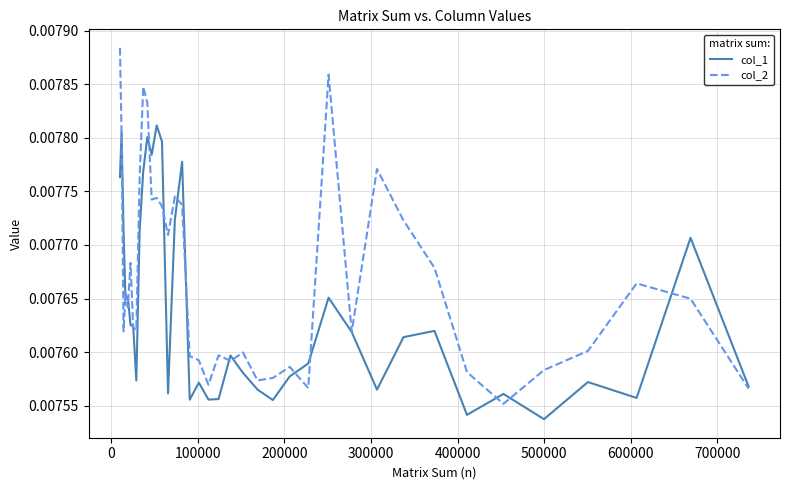

Which series has the largest range (max minus min)?

col_2